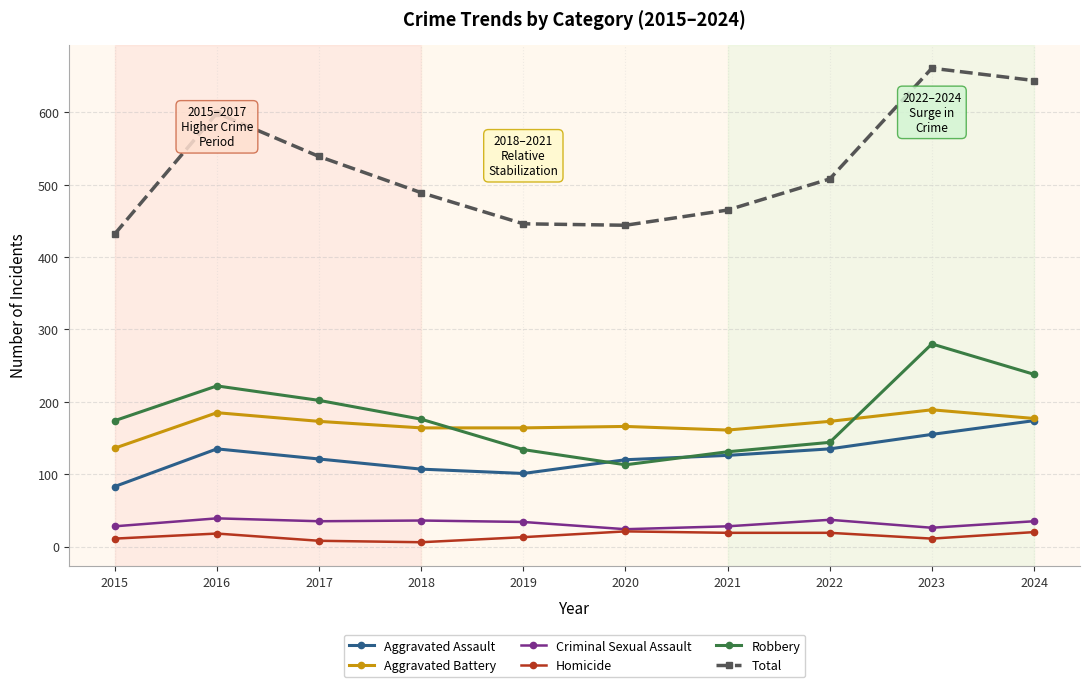

What is the total value across all series at 2021?

930